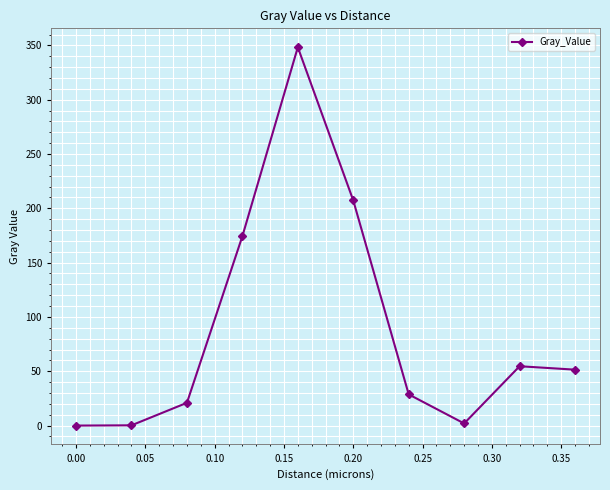

What is the value of the 5th point from the left?

348.3